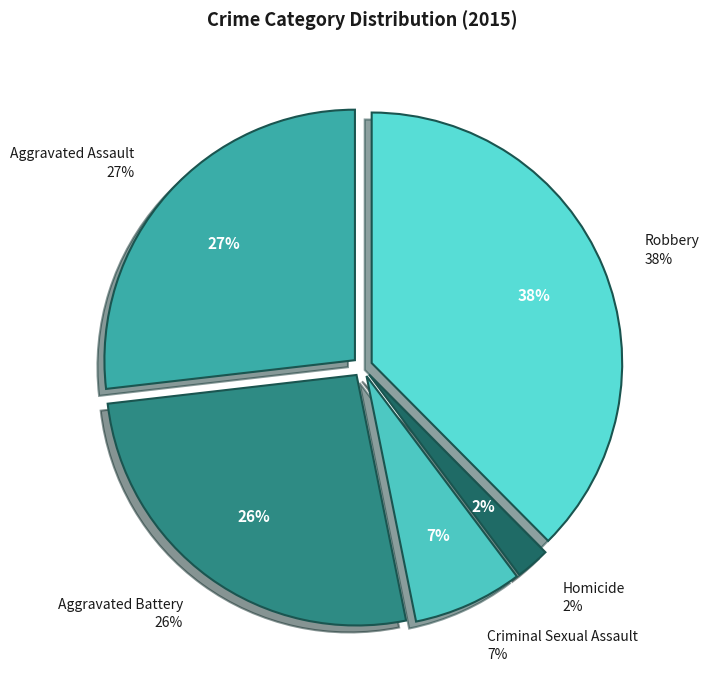

True or false: Criminal Sexual Assault accounts for 2% of the total.

False